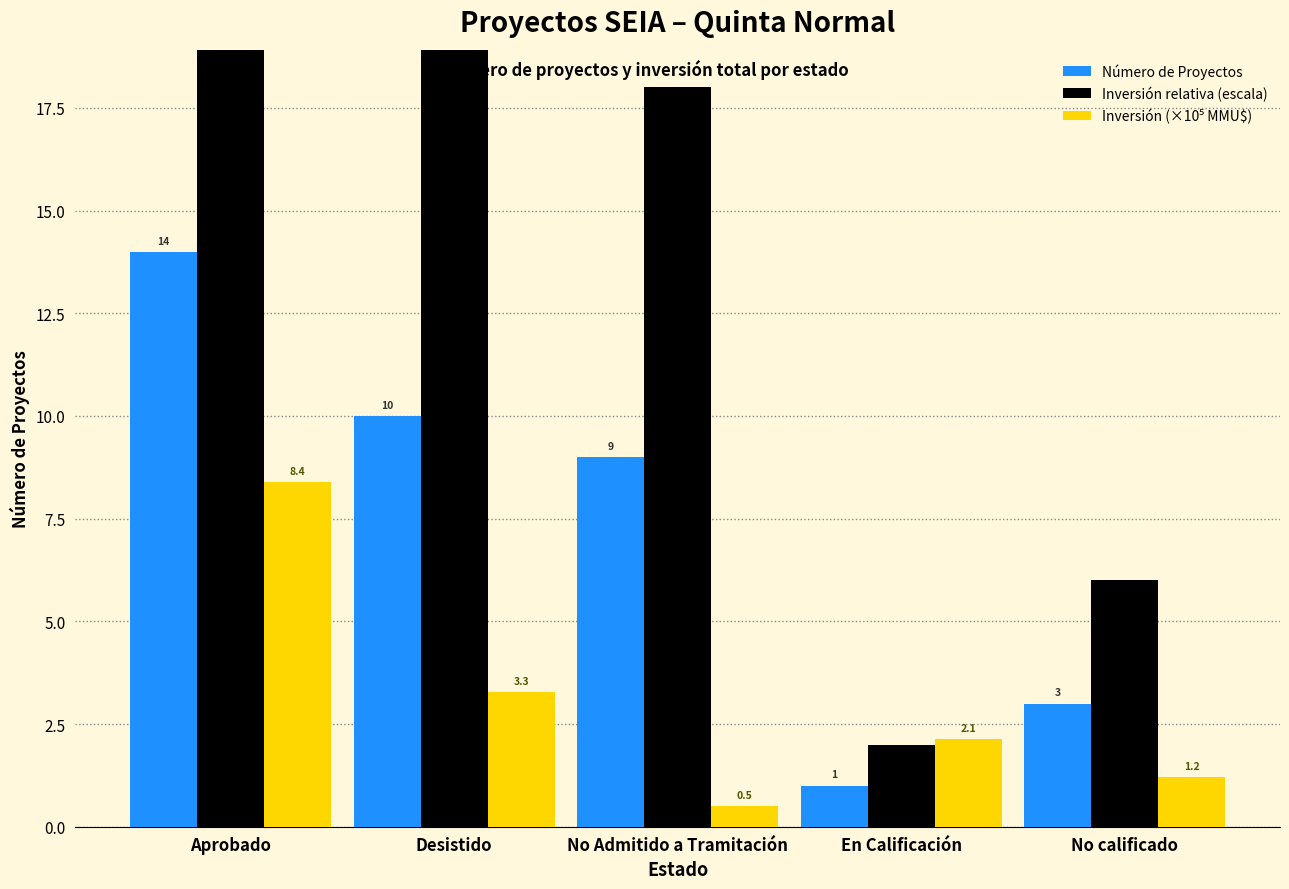

Between Aprobado and No calificado, which series saw the biggest shift?

Inversión relativa (escala)